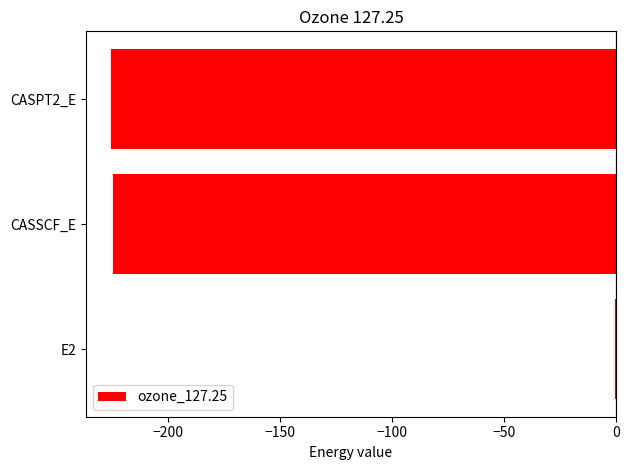

Does the chart contain stacked bars?

No